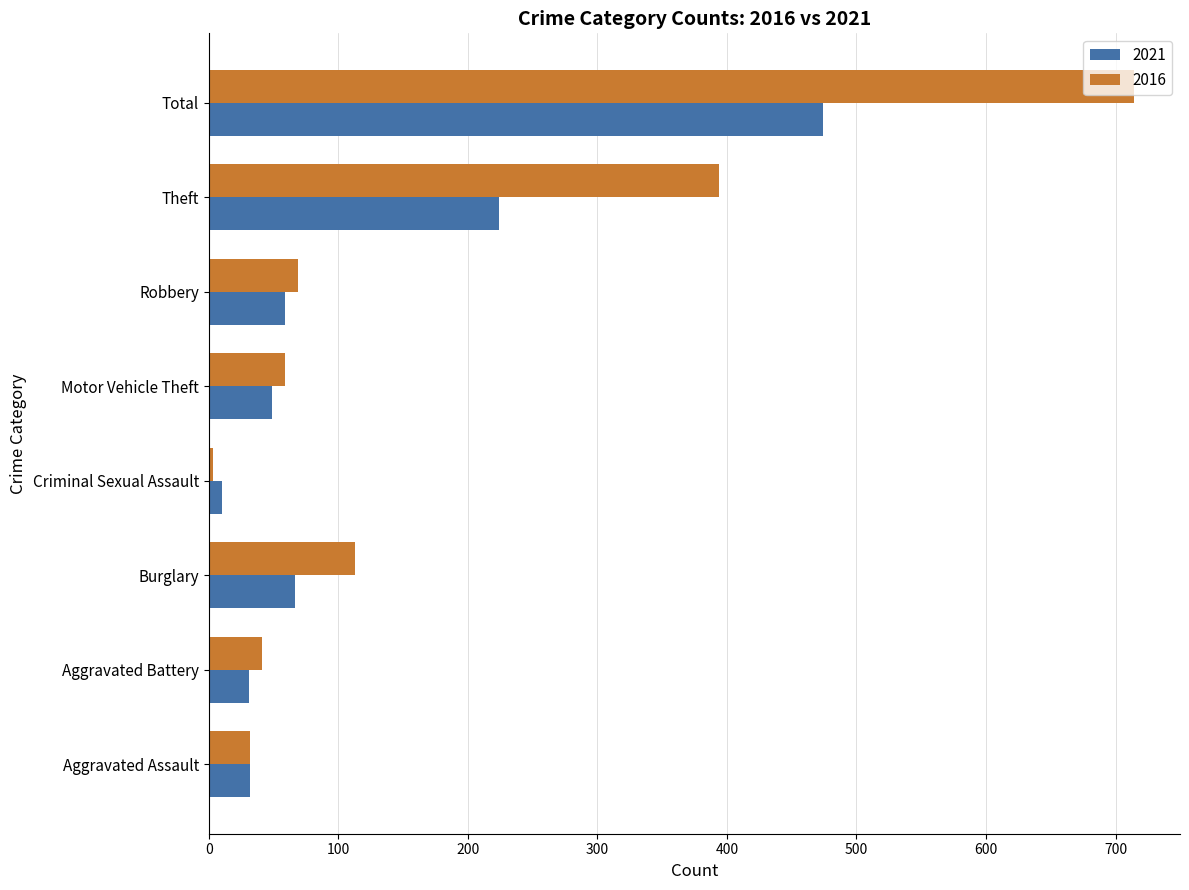

At which category is the sum across all series the highest?

Total